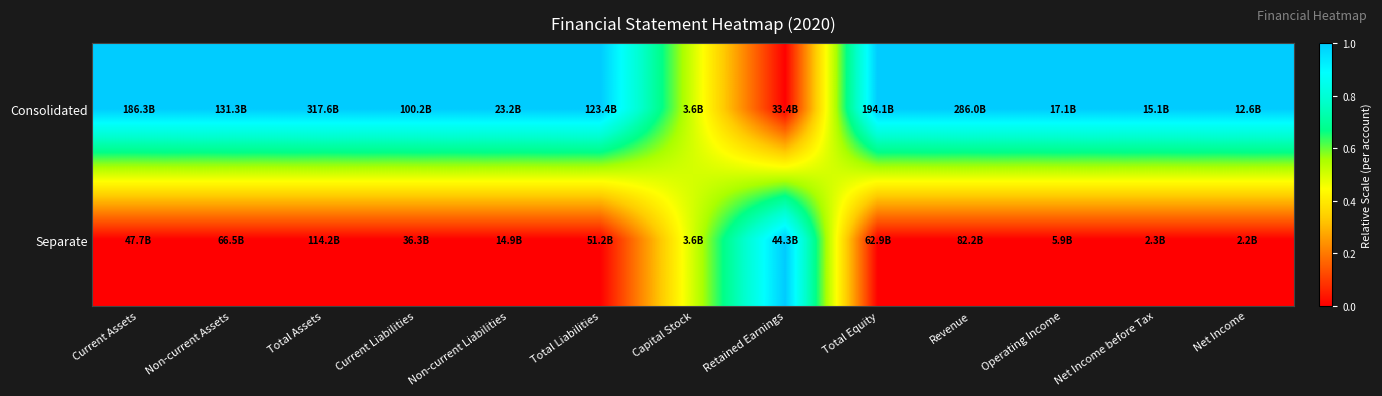

At which category is the sum across all series the highest?

Current Assets